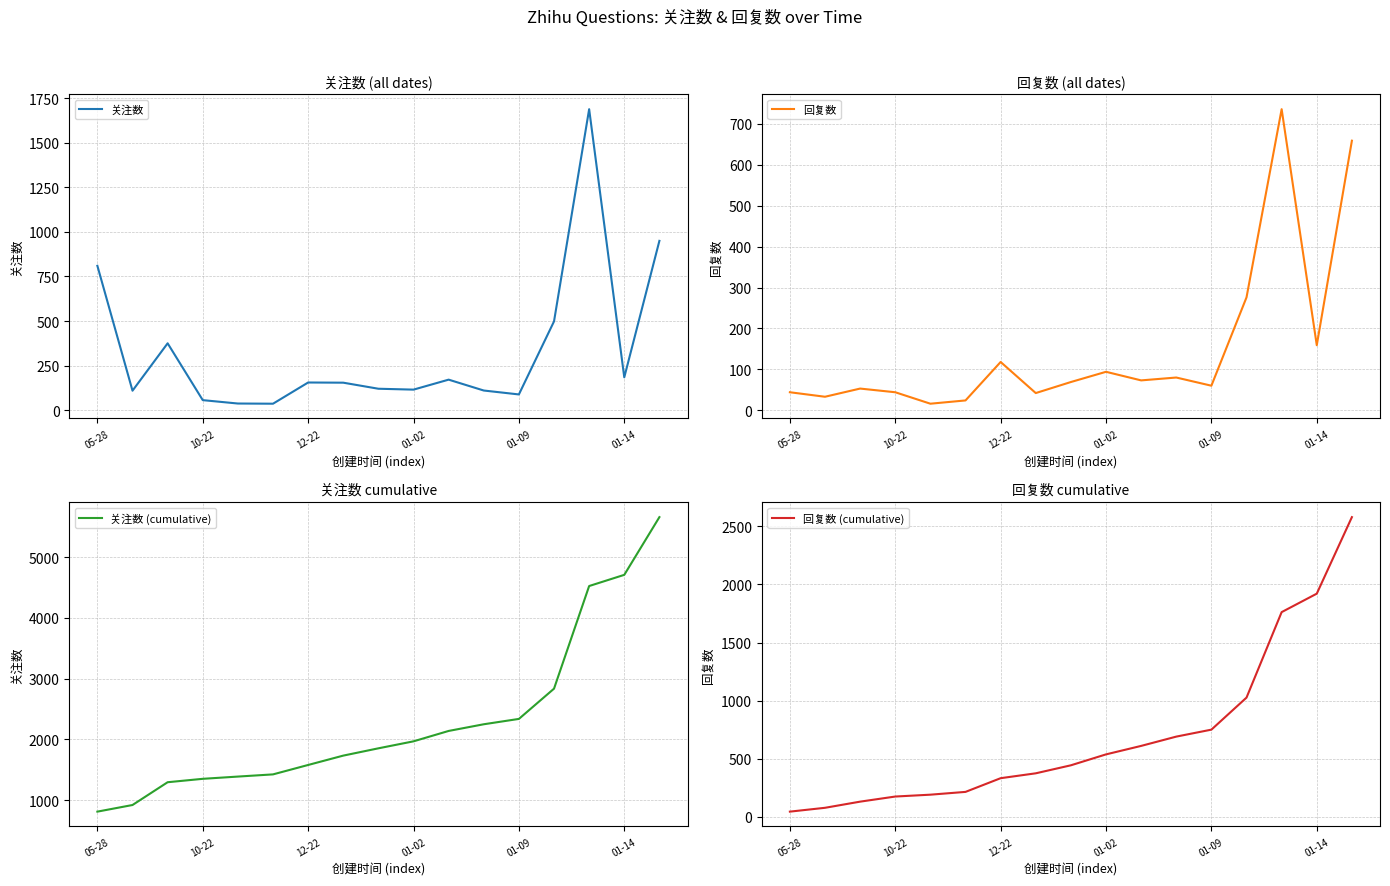

What is the average value of the 回复数 (cumulative) series?

697